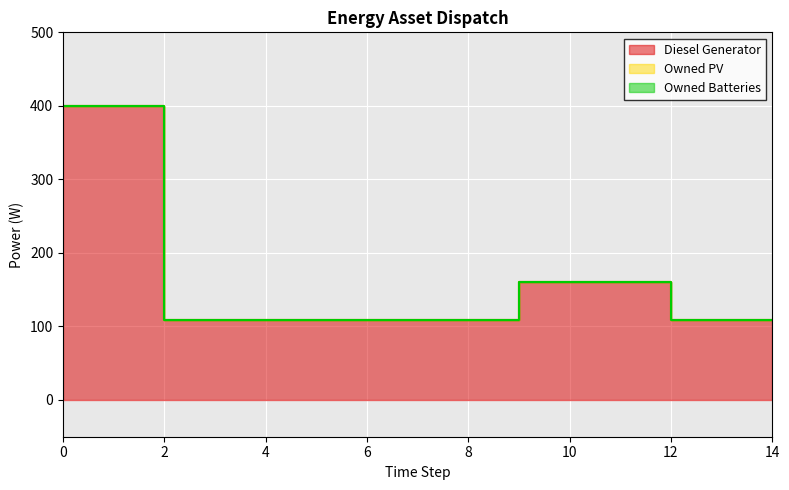

At how many categories does at least one series exceed 397?

3